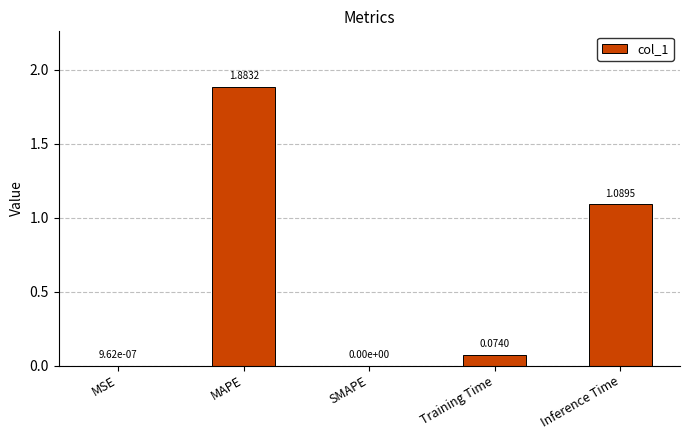

What is the sum of all values?

3.0